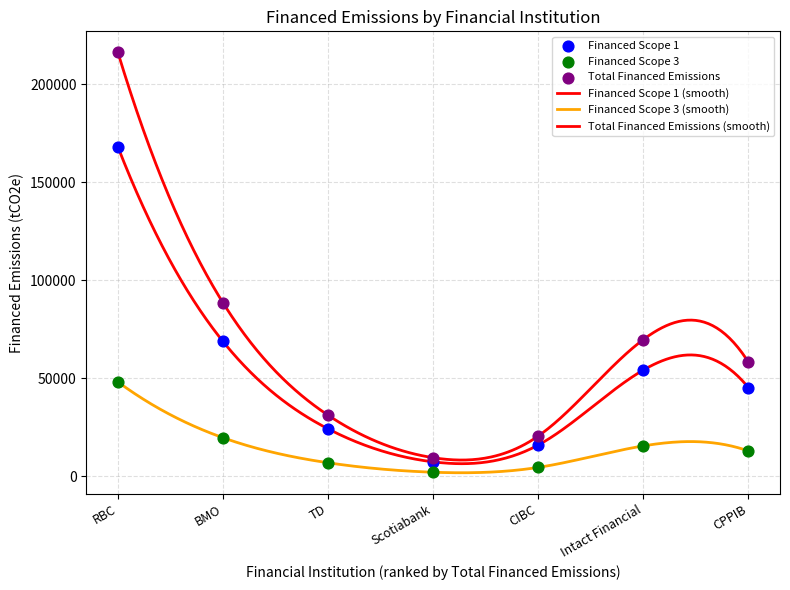

Is the value of Financed Scope 1 at RBC greater than the value of Financed Scope 3 at RBC?

Yes